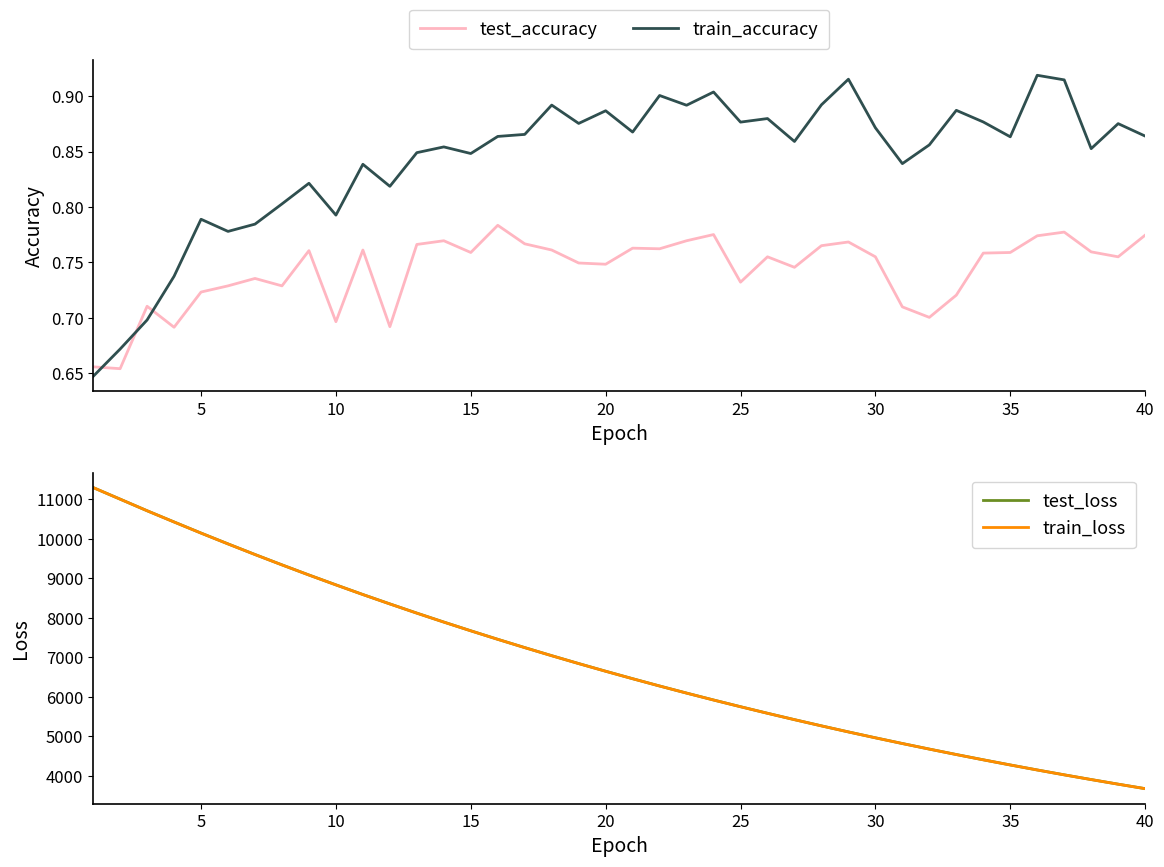

Reading left to right, what are all the values shown in this chart?

test_accuracy: 0.7	0.7	0.7	0.7	0.7	0.7	0.7	0.7	0.8	0.7	0.8	0.7	0.8	0.8	0.8	0.8	0.8	0.8	0.7	0.7	0.8	0.8	0.8	0.8	0.7	0.8	0.7	0.8	0.8	0.8	0.7	0.7	0.7	0.8	0.8	0.8	0.8	0.8	0.8	0.8
train_accuracy: 0.6	0.7	0.7	0.7	0.8	0.8	0.8	0.8	0.8	0.8	0.8	0.8	0.8	0.9	0.8	0.9	0.9	0.9	0.9	0.9	0.9	0.9	0.9	0.9	0.9	0.9	0.9	0.9	0.9	0.9	0.8	0.9	0.9	0.9	0.9	0.9	0.9	0.9	0.9	0.9
test_loss: 11293.3	11000.9	10707.2	10423.7	10142.4	9869.0	9600.4	9338.5	9082.0	8832.8	8588.0	8350.9	8117.9	7891.6	7670.8	7455.3	7245.7	7041.3	6842.0	6647.9	6458.9	6274.4	6095.1	5920.3	5750.4	5584.6	5423.1	5266.1	5112.8	4964.1	4819.4	4678.4	4541.0	4407.3	4277.2	4150.4	4027.3	3907.9	3791.0	3677.8
train_loss: 11293.7	11000.0	10707.2	10422.2	10141.2	9867.8	9599.2	9337.0	9080.9	8831.4	8586.7	8349.3	8116.6	7890.2	7669.5	7454.2	7244.6	7040.0	6840.9	6646.8	6457.9	6273.4	6094.0	5919.2	5749.3	5583.5	5422.3	5265.0	5112.0	4963.3	4818.6	4677.4	4539.9	4406.4	4276.4	4149.7	4026.6	3907.1	3790.4	3677.1